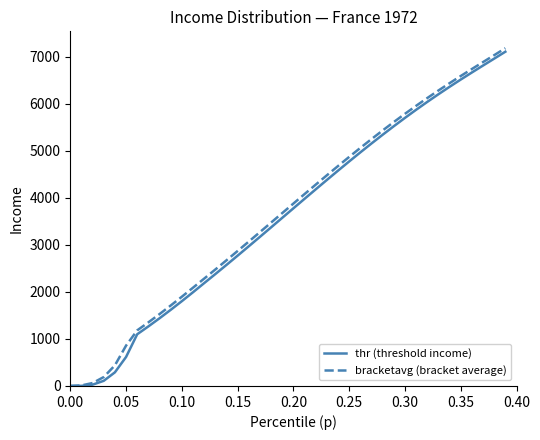

What is the maximum value shown in the chart?

7184.9